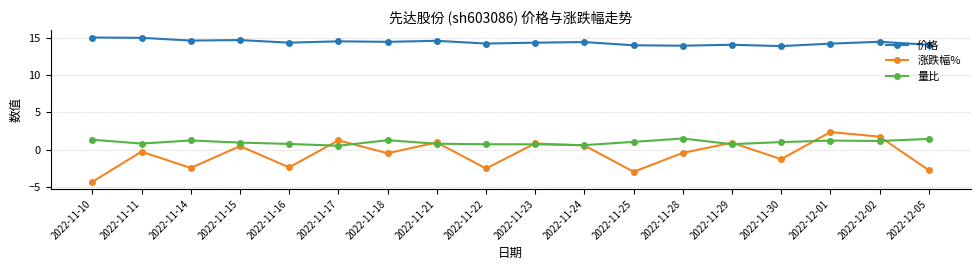

Count the number of categories in the chart.

18